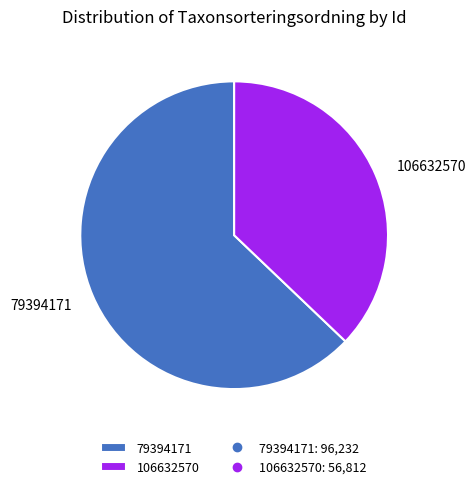

Between 79394171 and 106632570, which is larger?

79394171